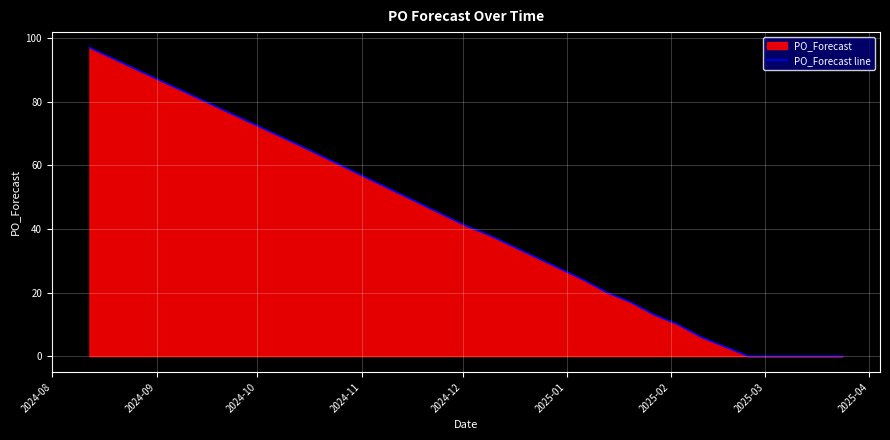

What is the difference between the maximum and minimum values?

97